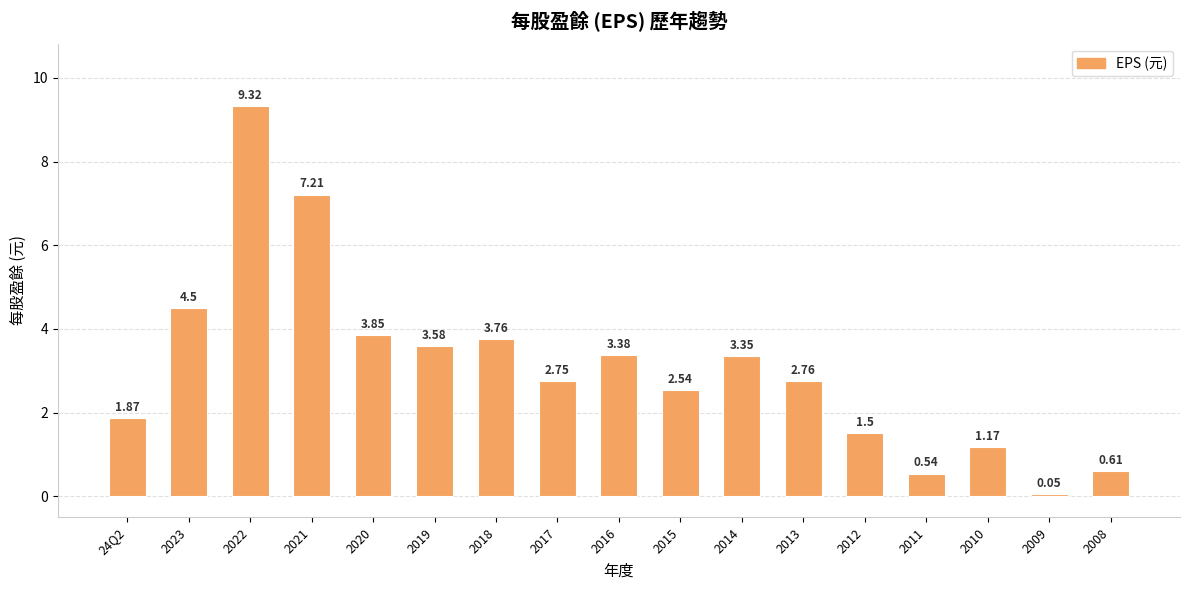

The chart shows a value of 7.2 at 2021. True or false?

True